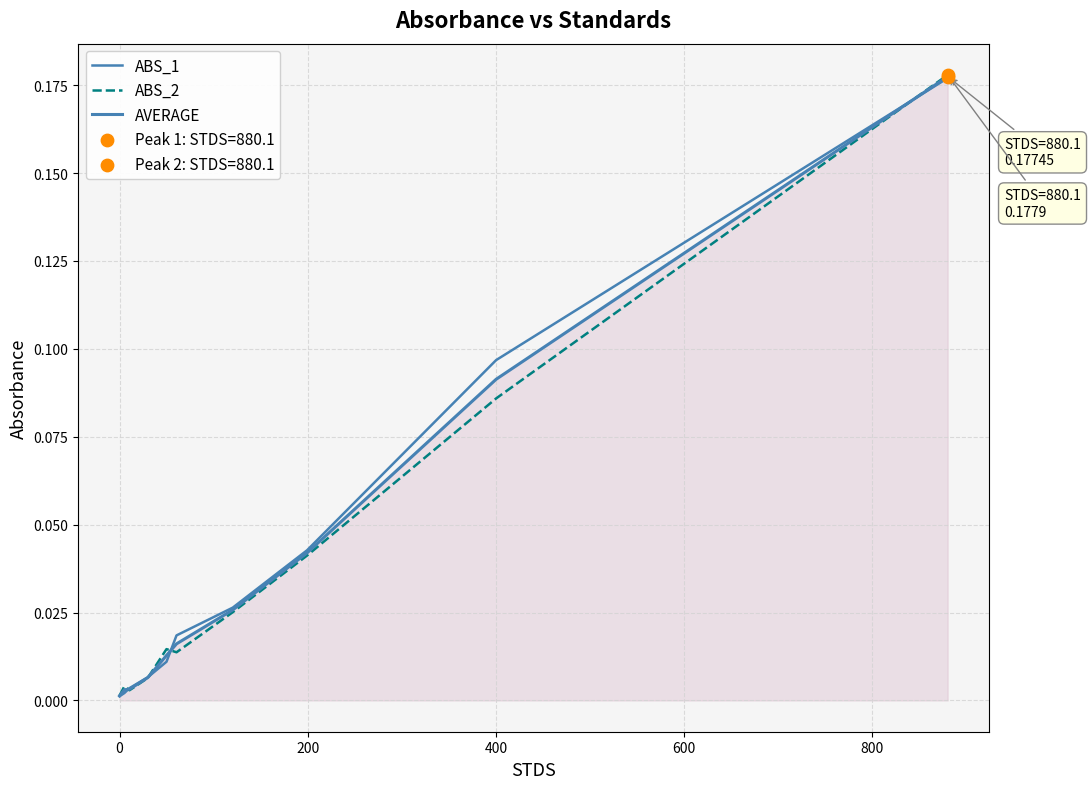

Does the chart have visible grid lines?

Yes